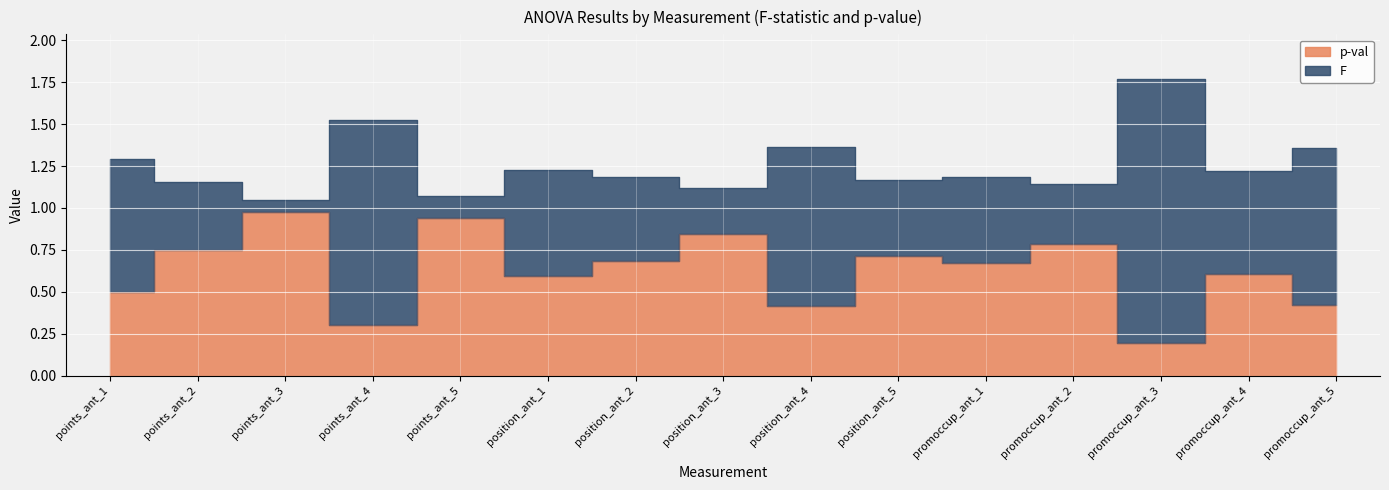

What position from the left is position_ant_3?

8